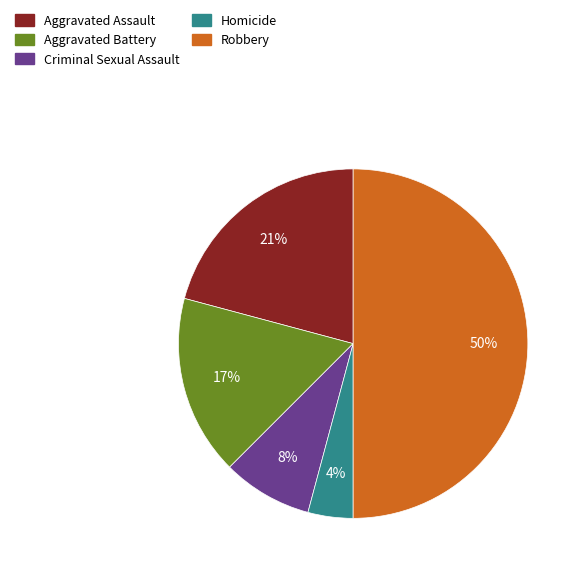

Is Aggravated Assault the majority of the pie?

No